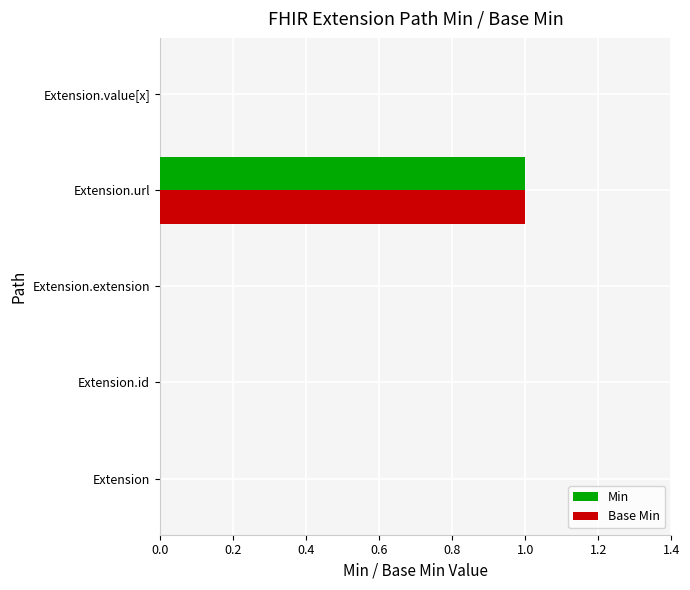

What are all the series names shown in the legend?

Min, Base Min